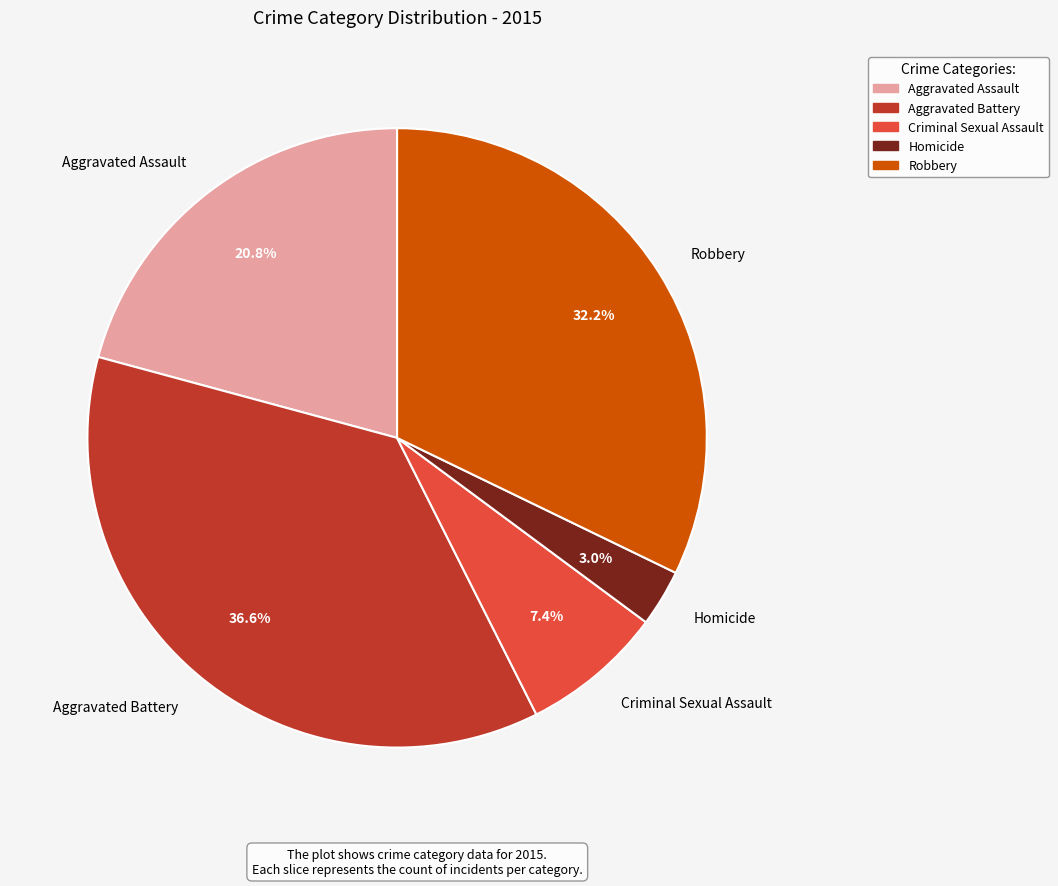

To the nearest percent, what portion does Robbery represent?

32%